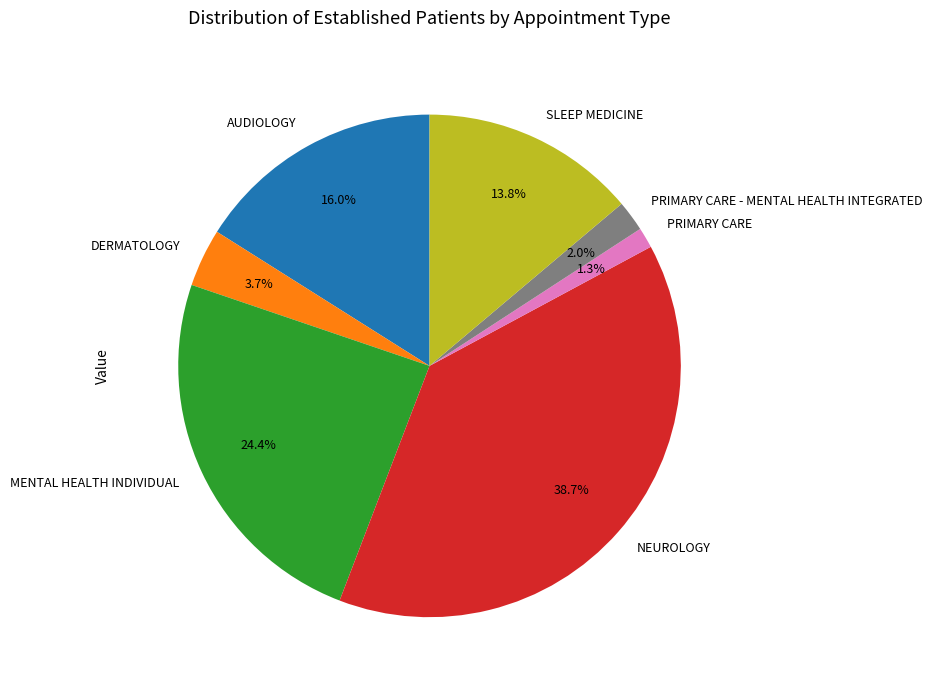

The DERMATOLOGY slice represents 16% of the pie. True or false?

False